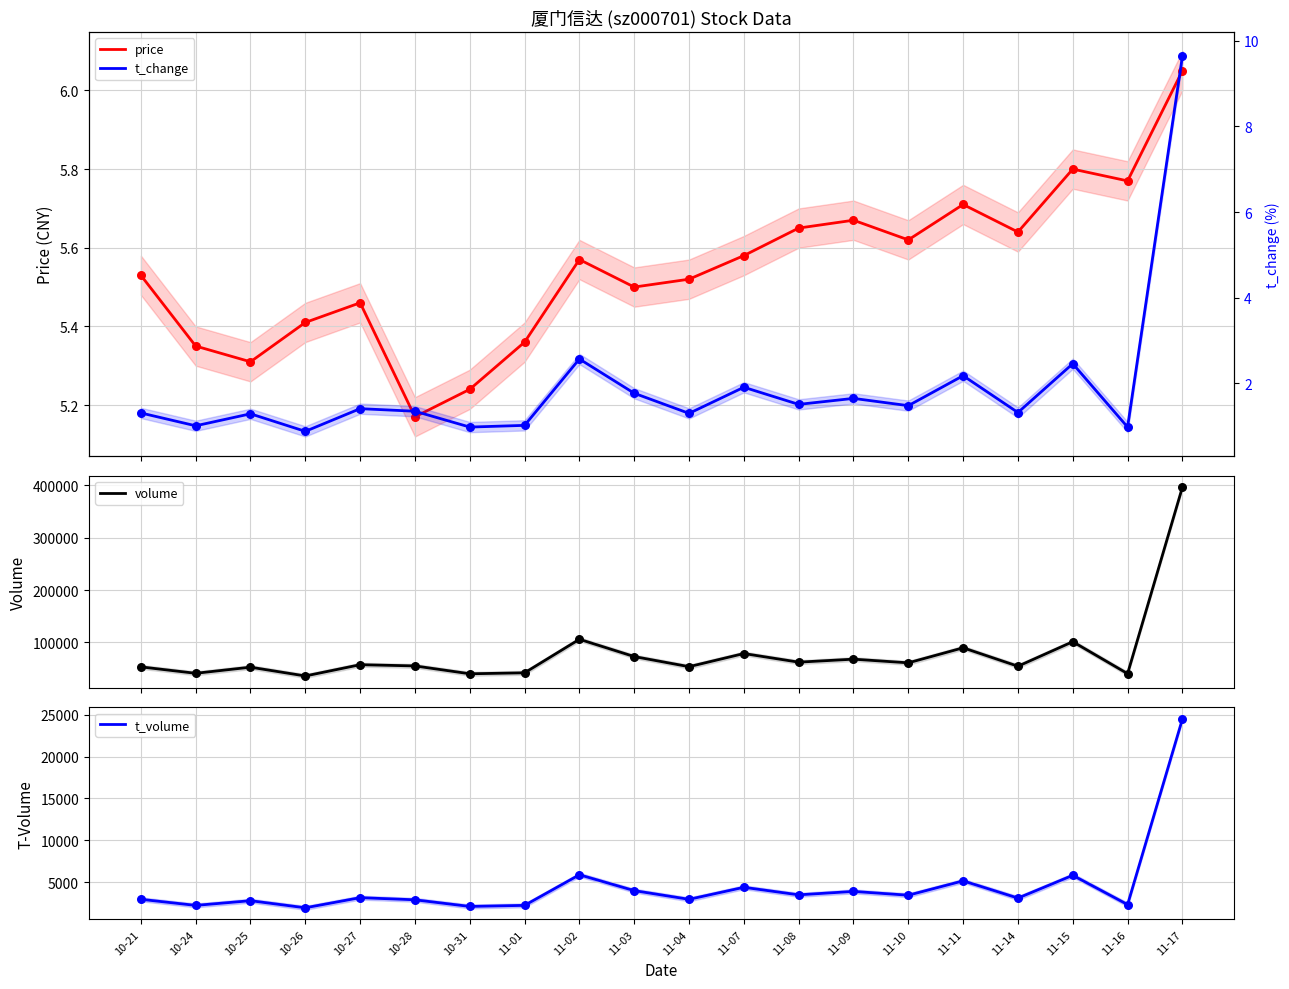

Which series has the largest total across all categories?

volume